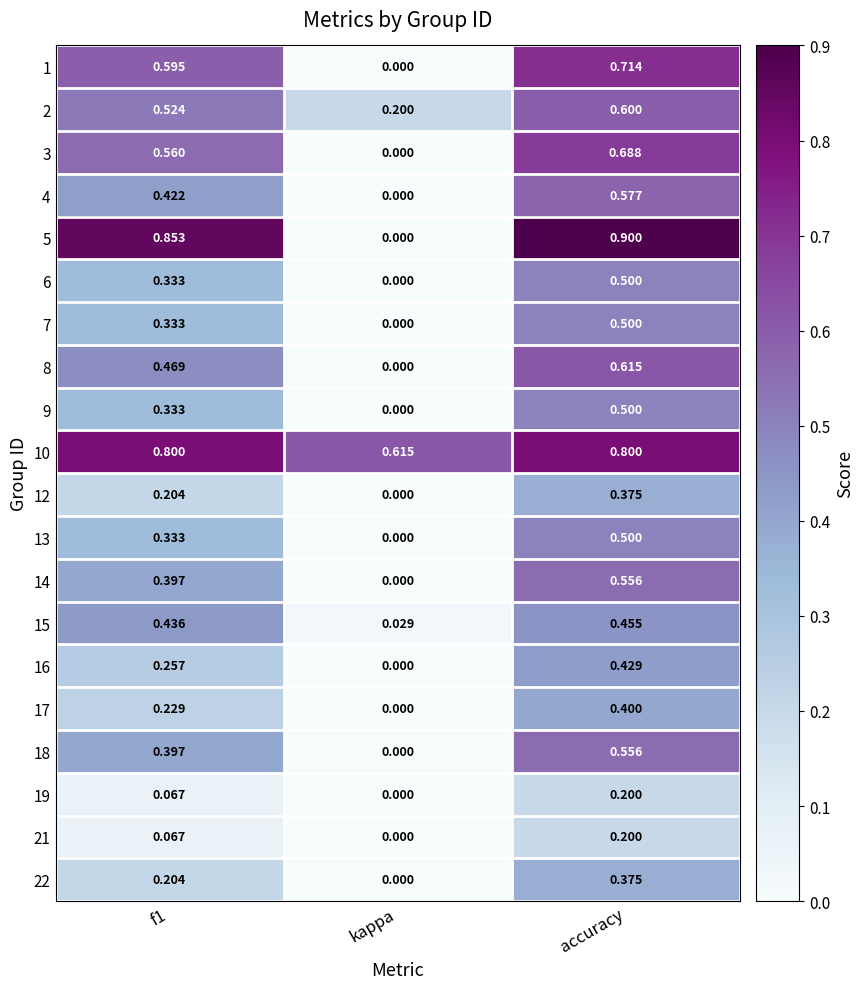

What is the total value across all series at kappa?

0.8